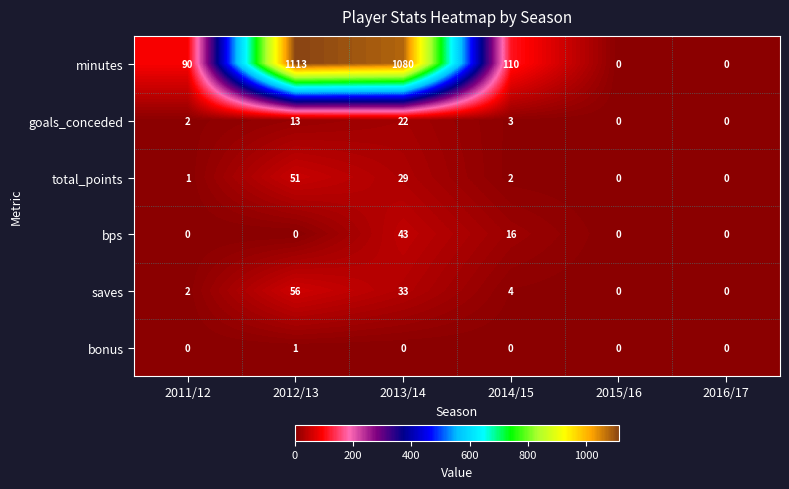

Between 2011/12 and 2016/17, which series saw the biggest shift?

minutes